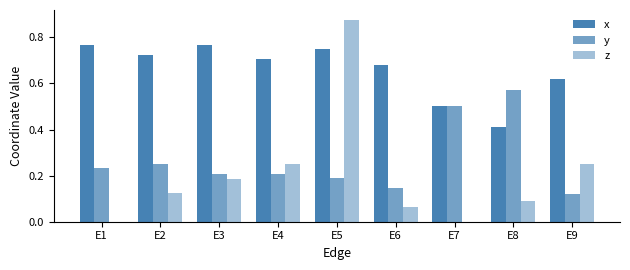

The x series shows 0.2 at E9. True or false?

False